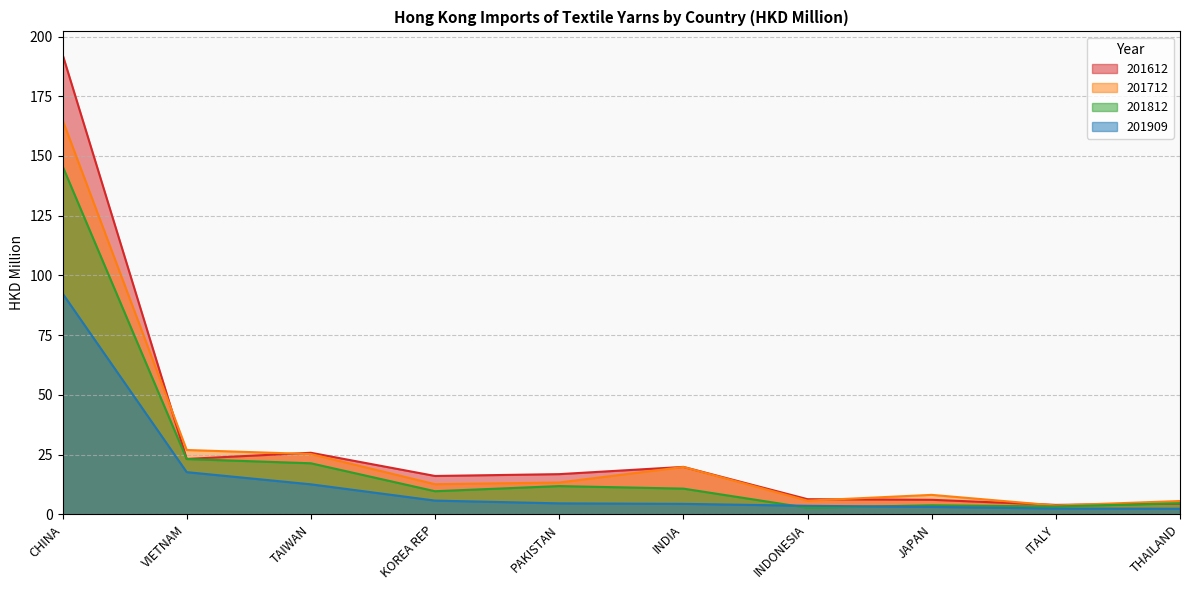

How many lines are shown in the chart?

4